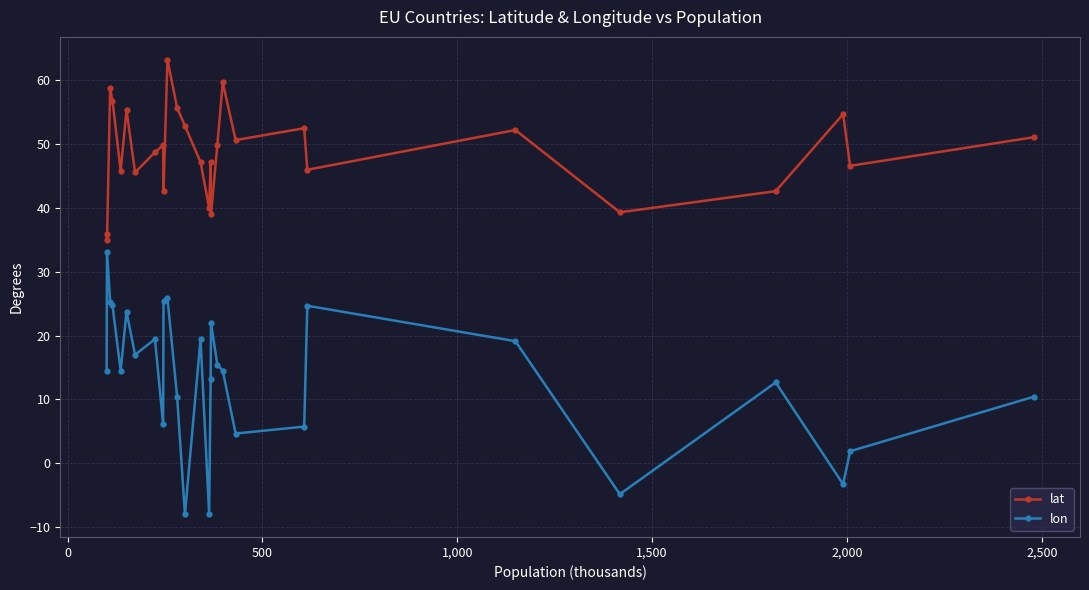

True or false: lon and lat intersect in this chart.

False